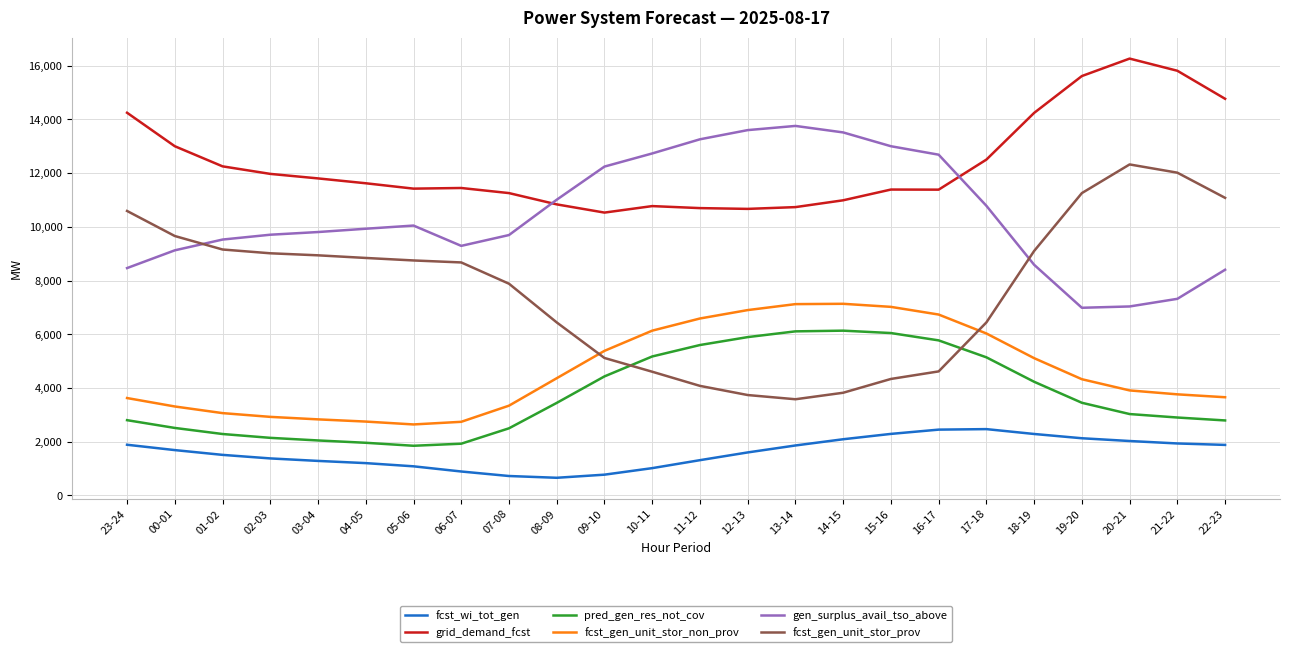

The value of fcst_wi_tot_gen at 21-22 is 1299. True or false?

False